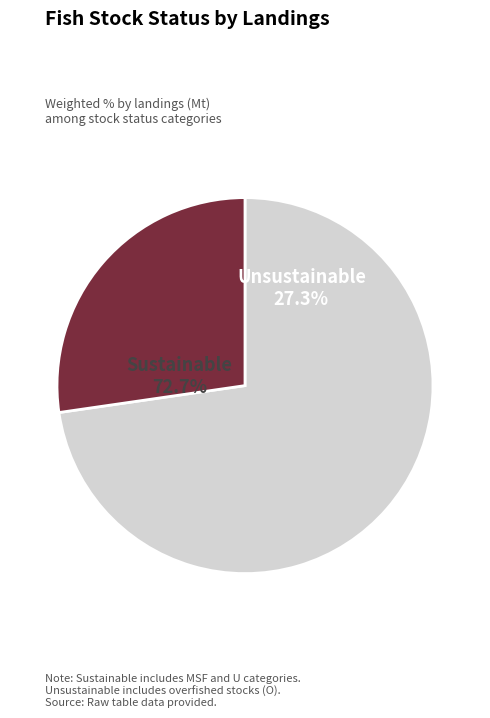

What percentage do Sustainable and Unsustainable together represent?

100.0%